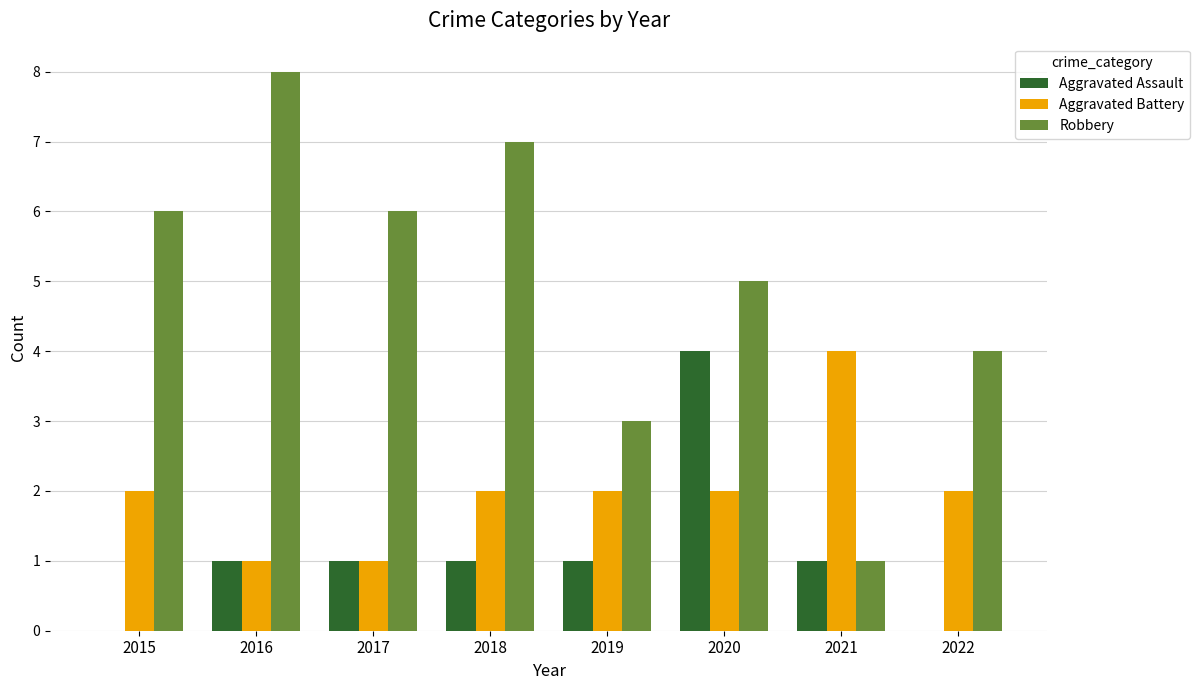

At which category is the sum across all series the highest?

2020